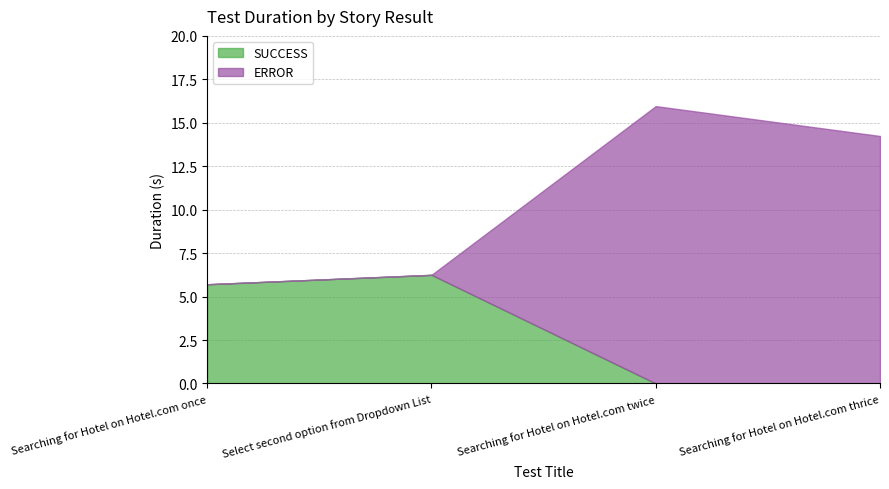

True or false: ERROR has more than 0 interior local peaks.

True